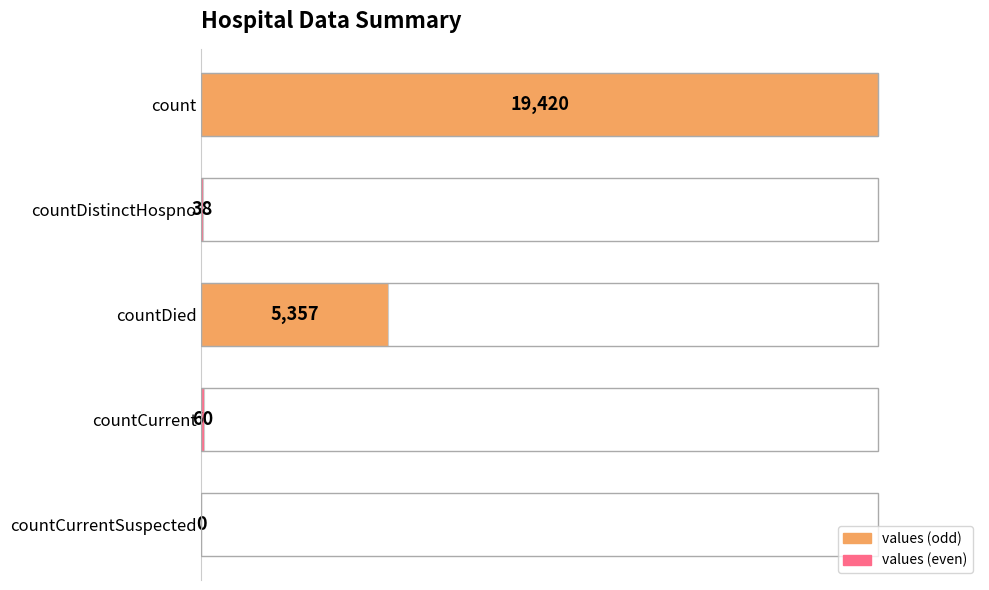

Between count and countDied, which is larger?

count